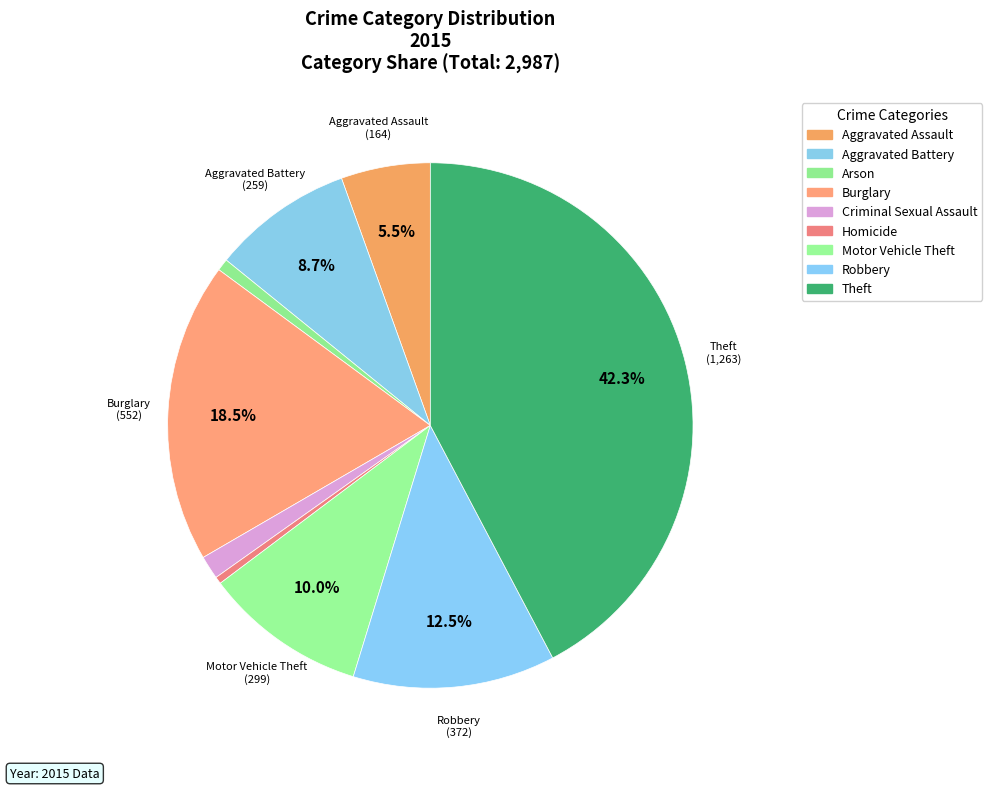

Which slice is the smallest?

Homicide